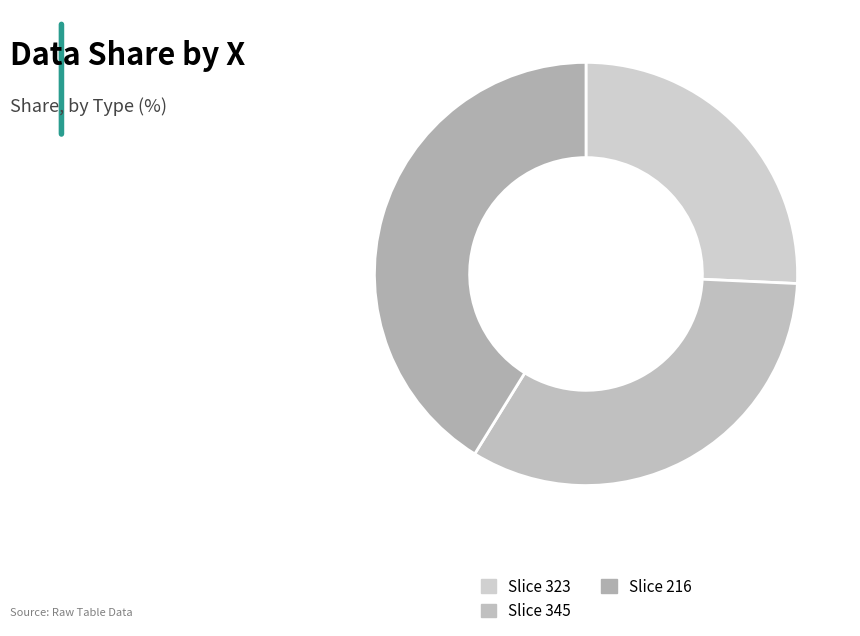

How many slices are in this pie chart?

3